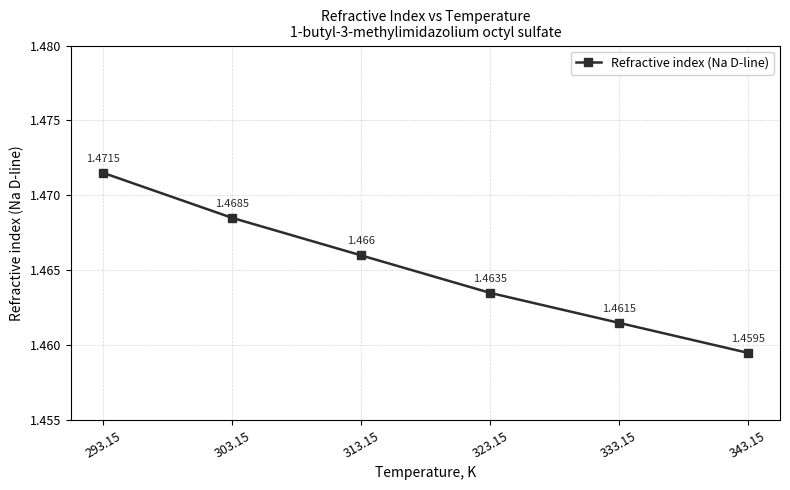

How many lines are shown in the chart?

1